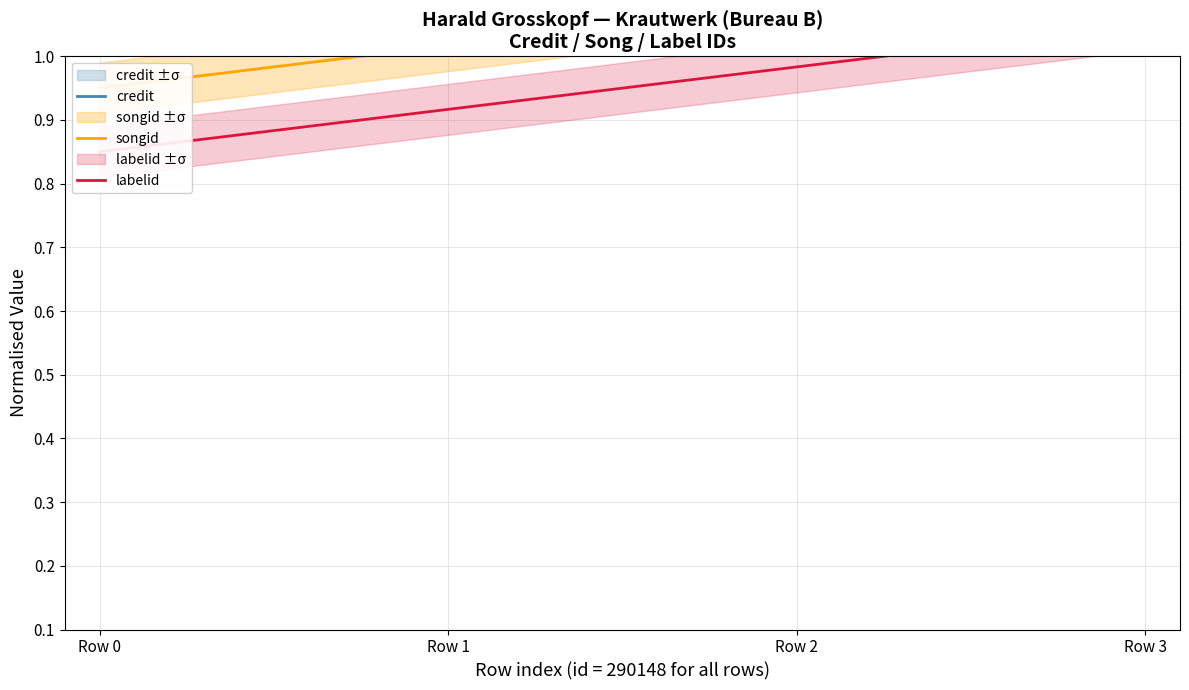

What is the sum of all credit values?

4.8